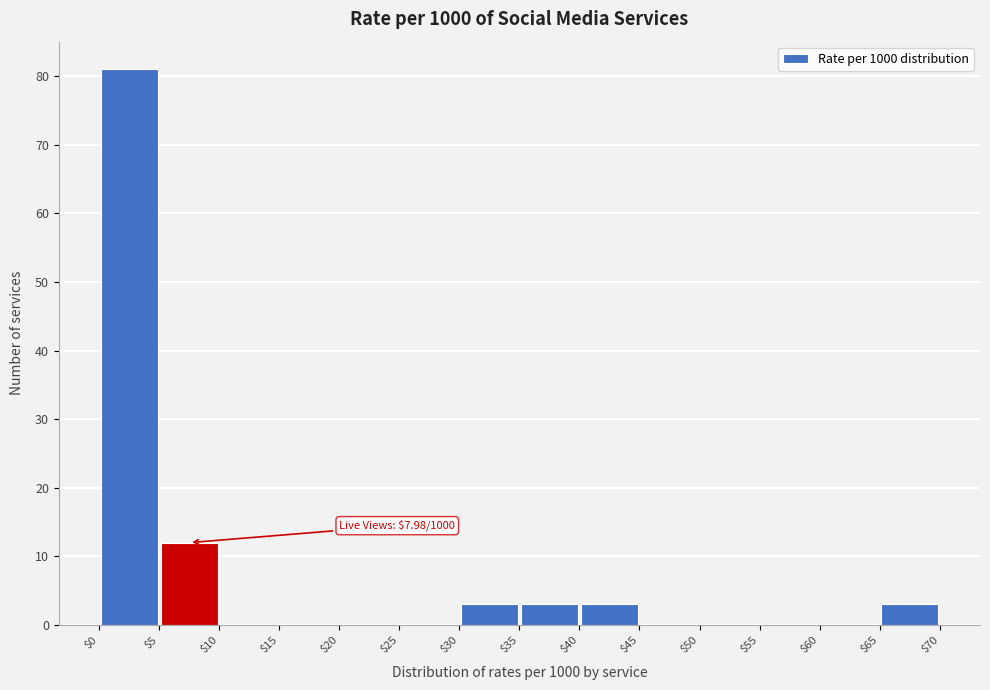

Which range on the x-axis has the tallest bar?

$0 to $5